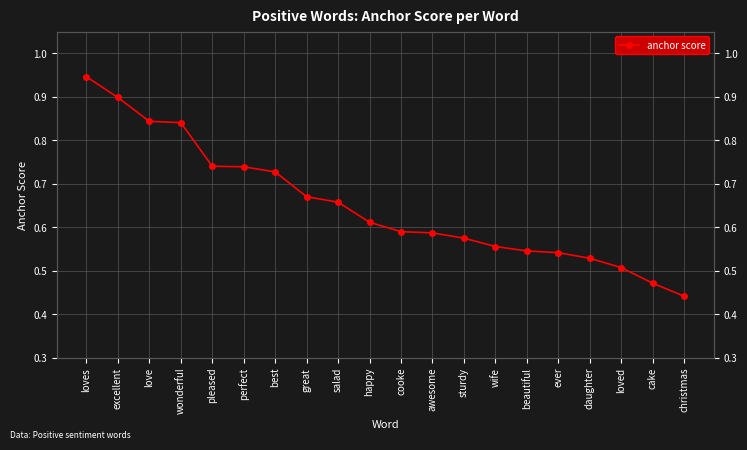

How many values are between 0 and 1?

20